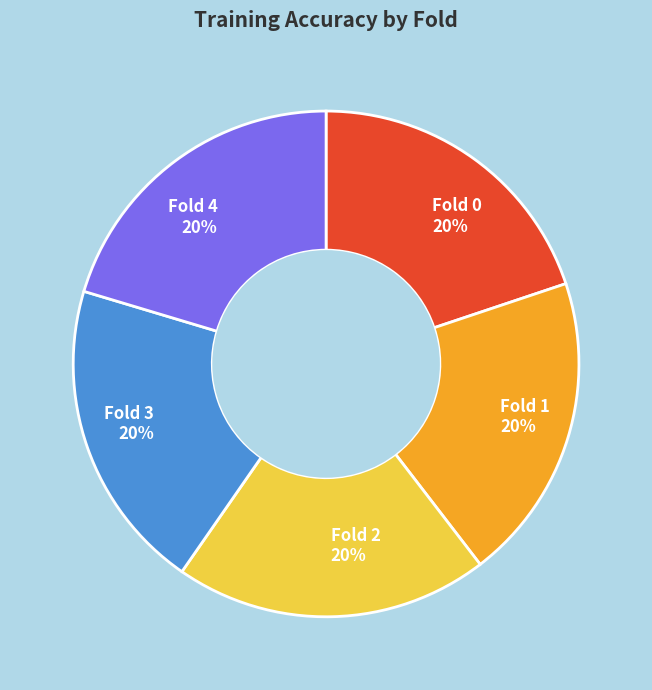

True or false: Fold 1 20% accounts for 28% of the total.

False